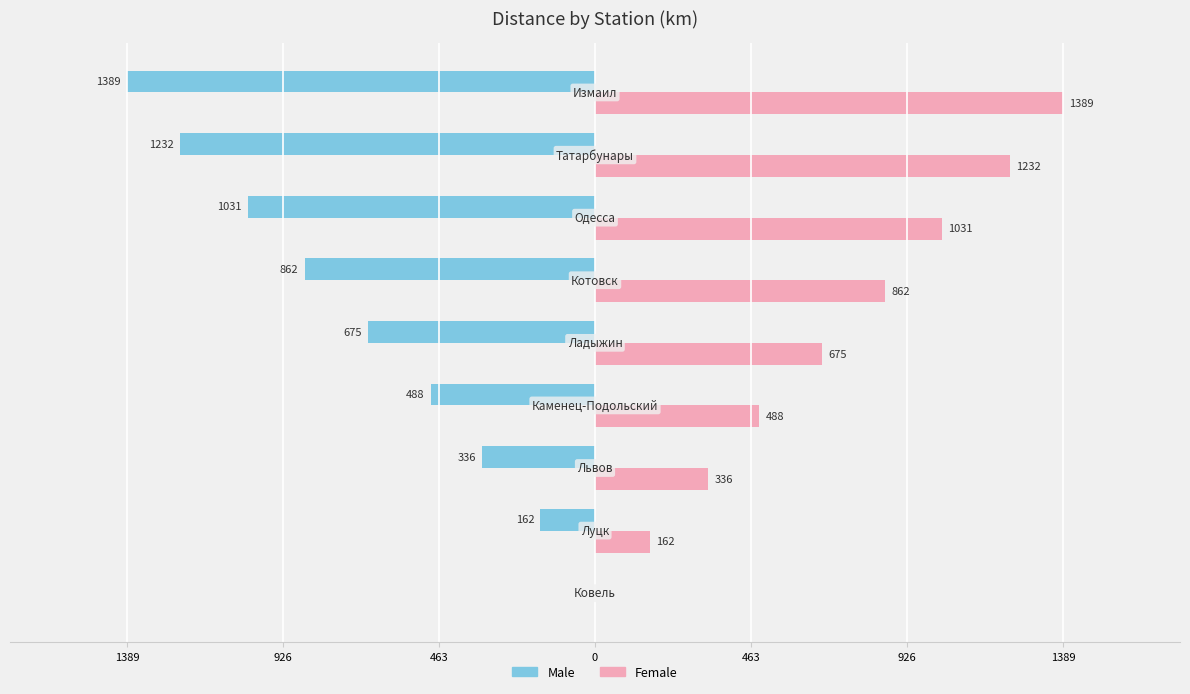

What are all the series names shown in the legend?

Male, Female